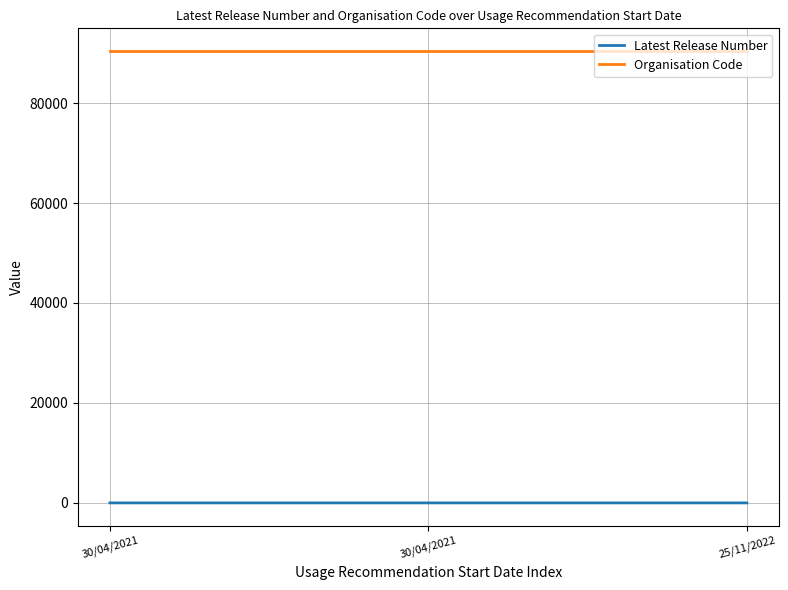

What is the maximum value for Latest Release Number?

2